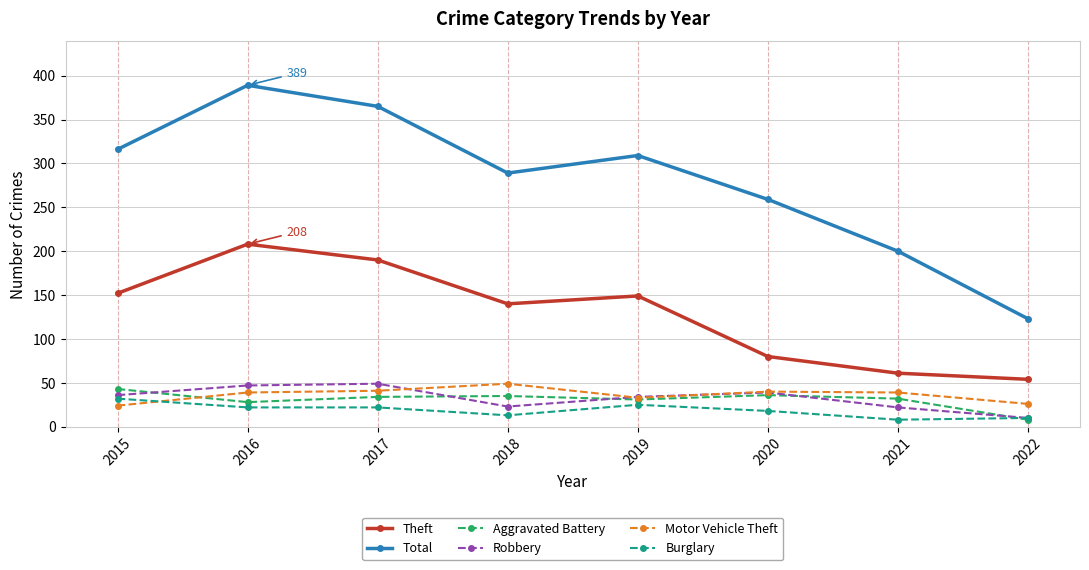

True or false: Theft has a value of 149 at 2019.

True